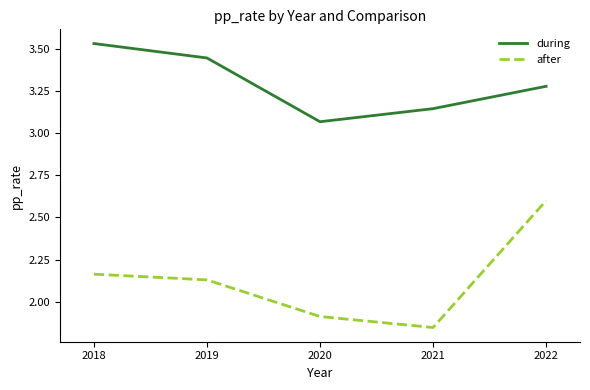

What is the difference between the second highest and second lowest values in the during series?

0.3